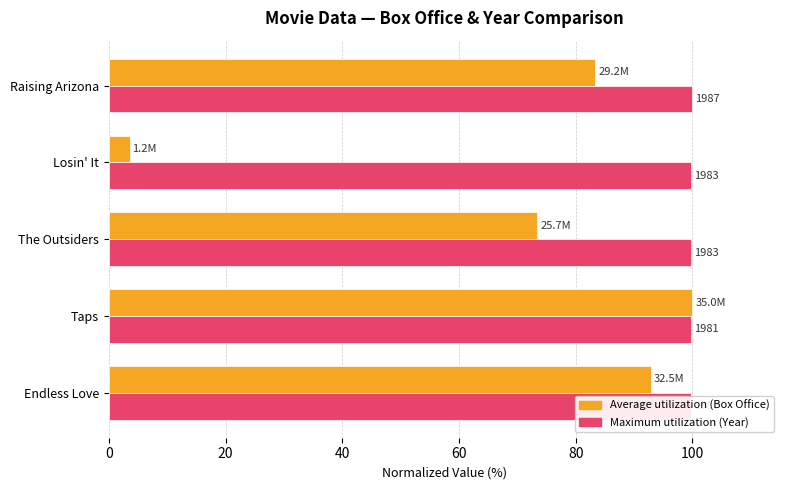

Is it true that Average utilization equals 5.5 at Losin' It?

False